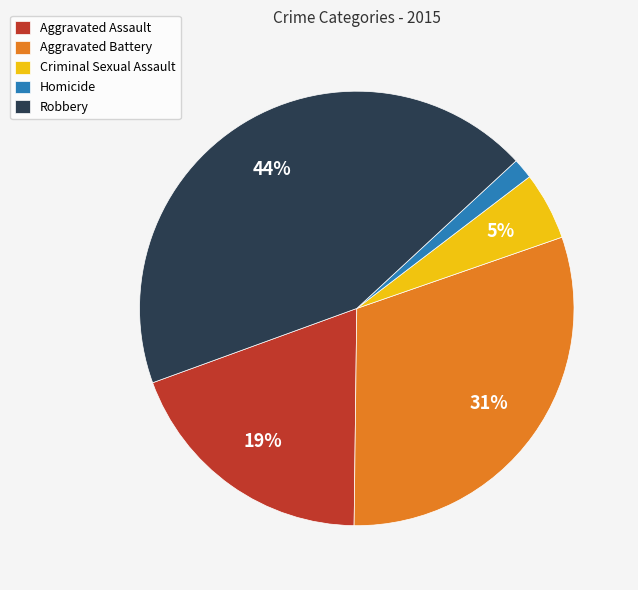

Is the sum of Aggravated Assault and Robbery greater than half?

Yes